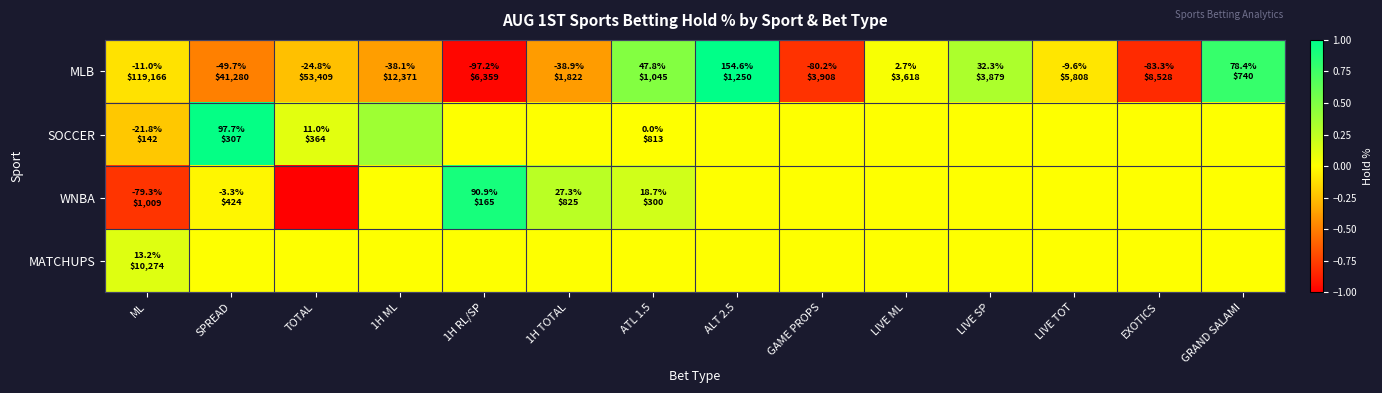

At how many categories does at least one series exceed 0?

11